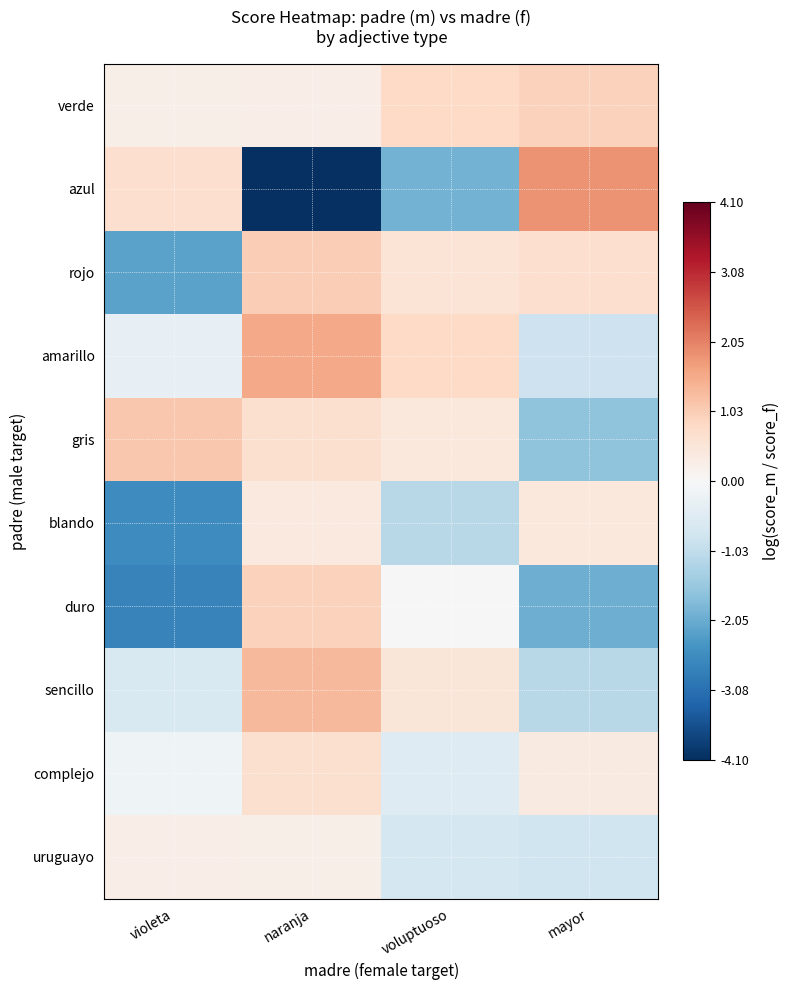

How many categories are shown in the chart?

4